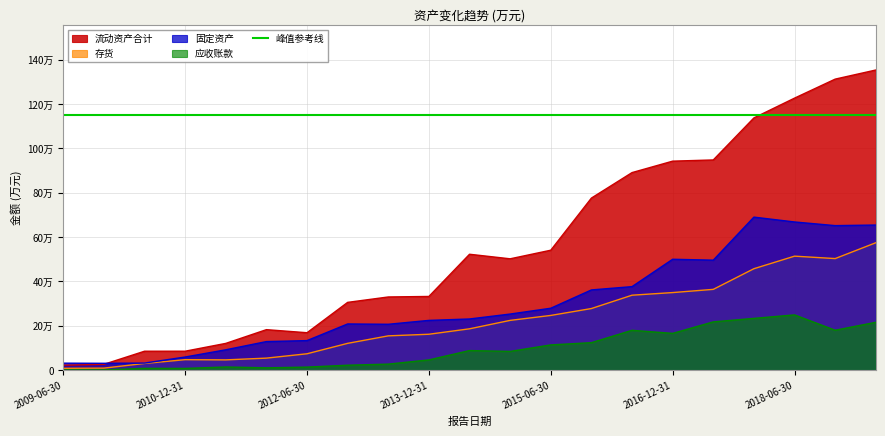

Which series ends up on top after the final intersection of 流动资产合计 and 固定资产?

流动资产合计